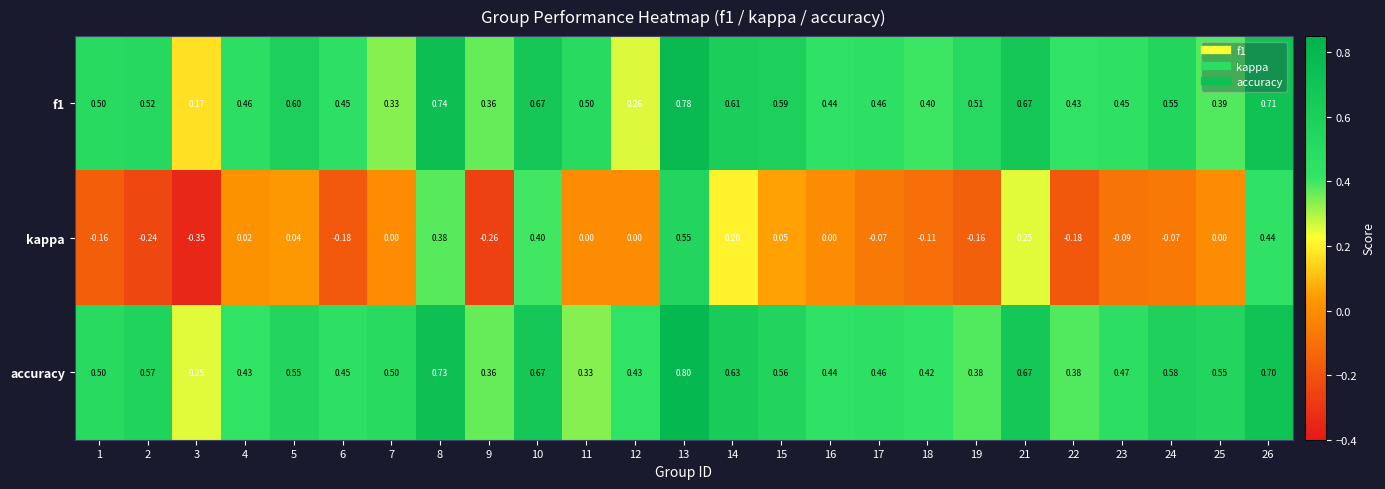

Which series has the largest range (max minus min)?

kappa